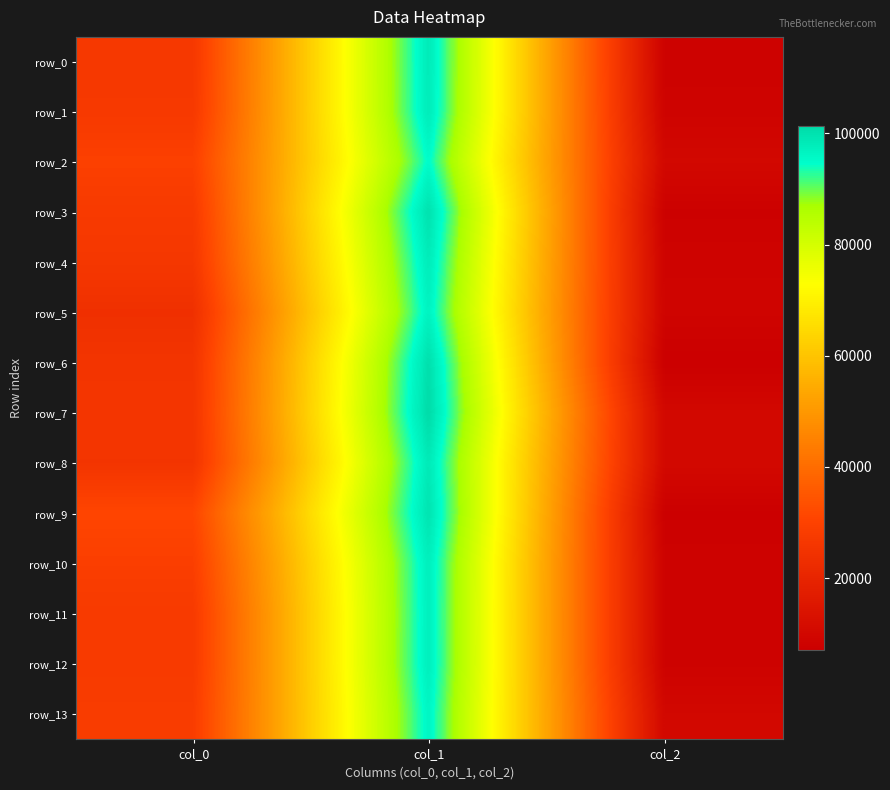

How many data points in row_4 are less than 26402?

1